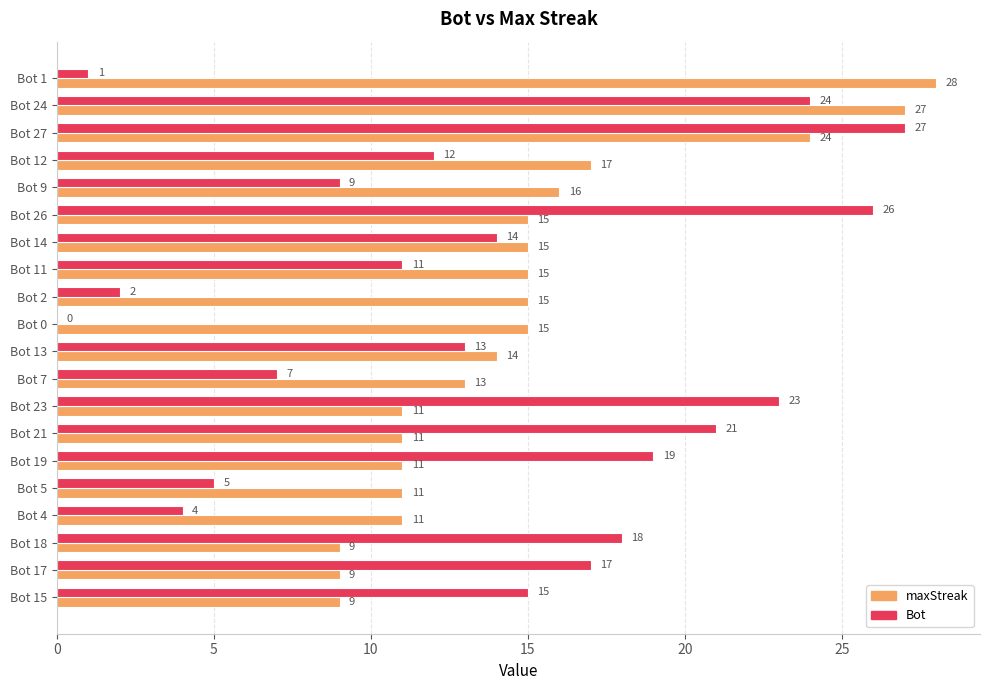

Which series has the largest total across all categories?

maxStreak